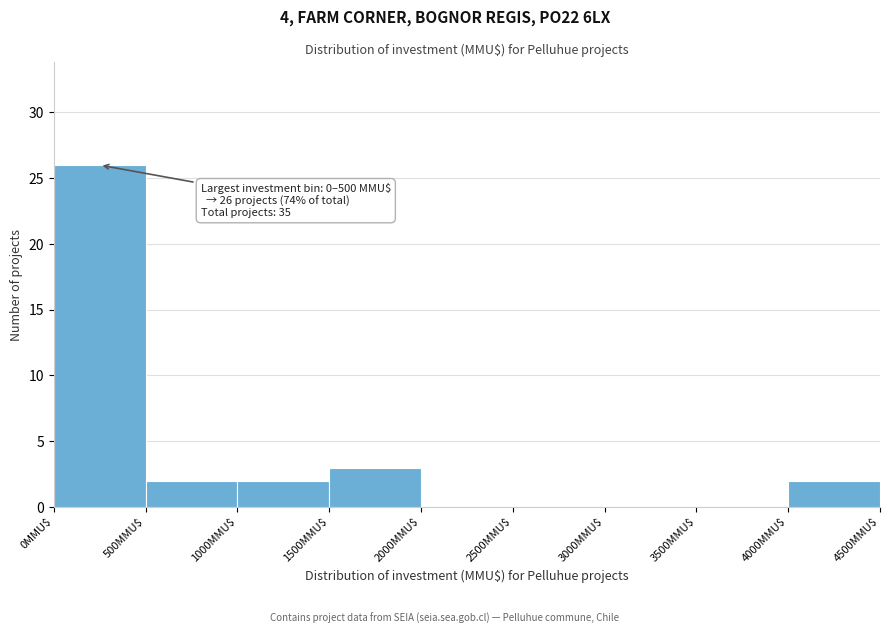

Over which range of the x-axis is the bar tallest?

0 to 500